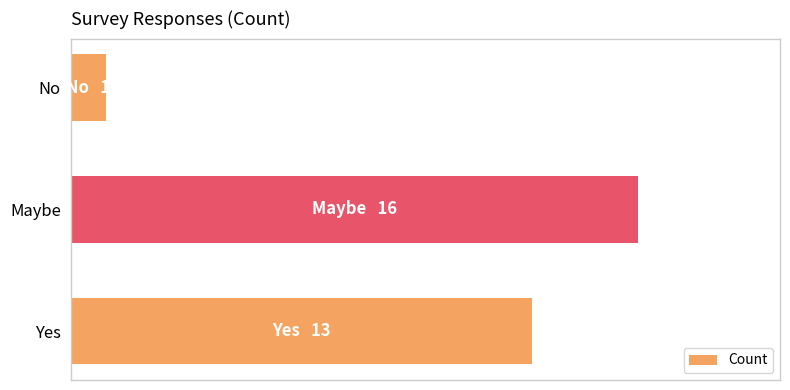

Are the bars horizontal?

Yes